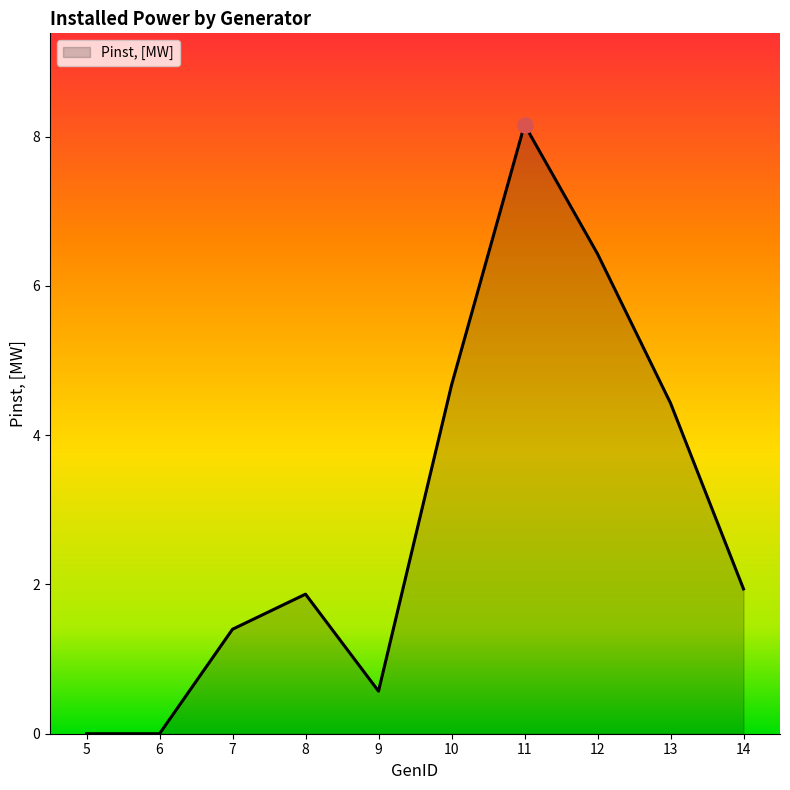

Between 9 and 11, which is larger?

11